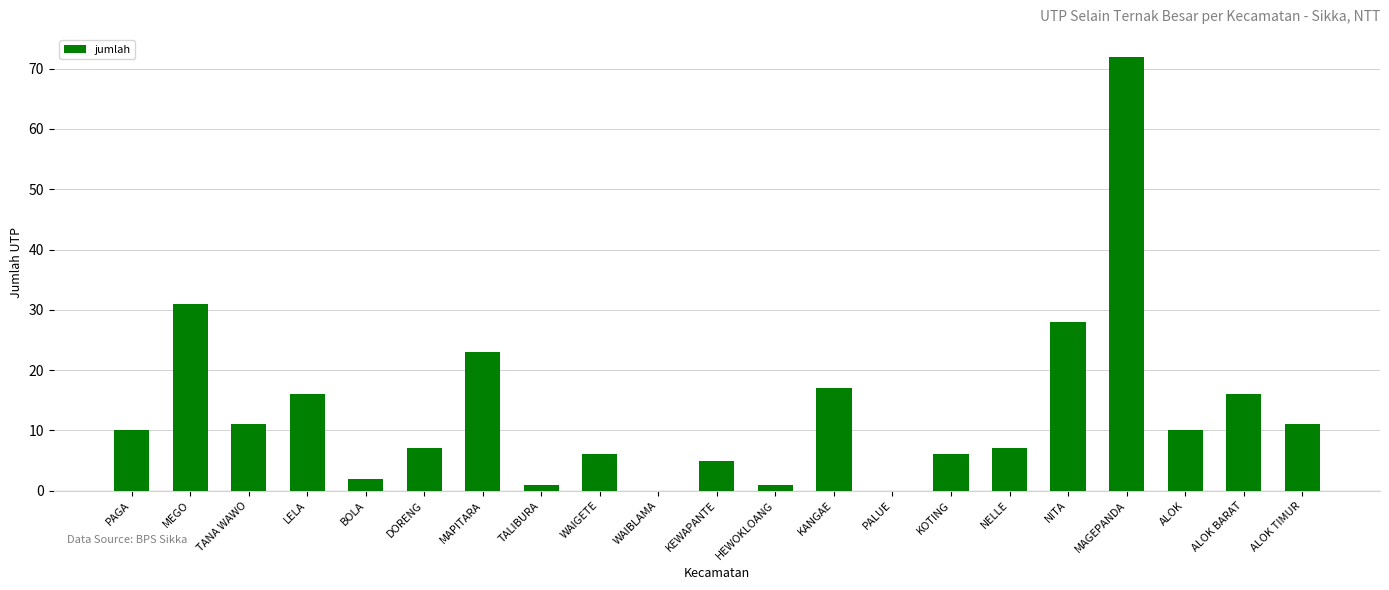

True or false: the data shows -42 at PALUE.

False